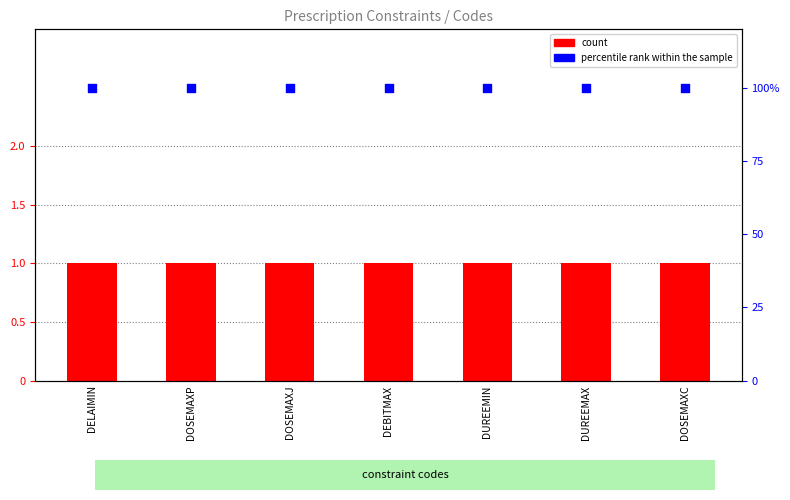

At which category is the sum across all series the highest?

DELAIMIN